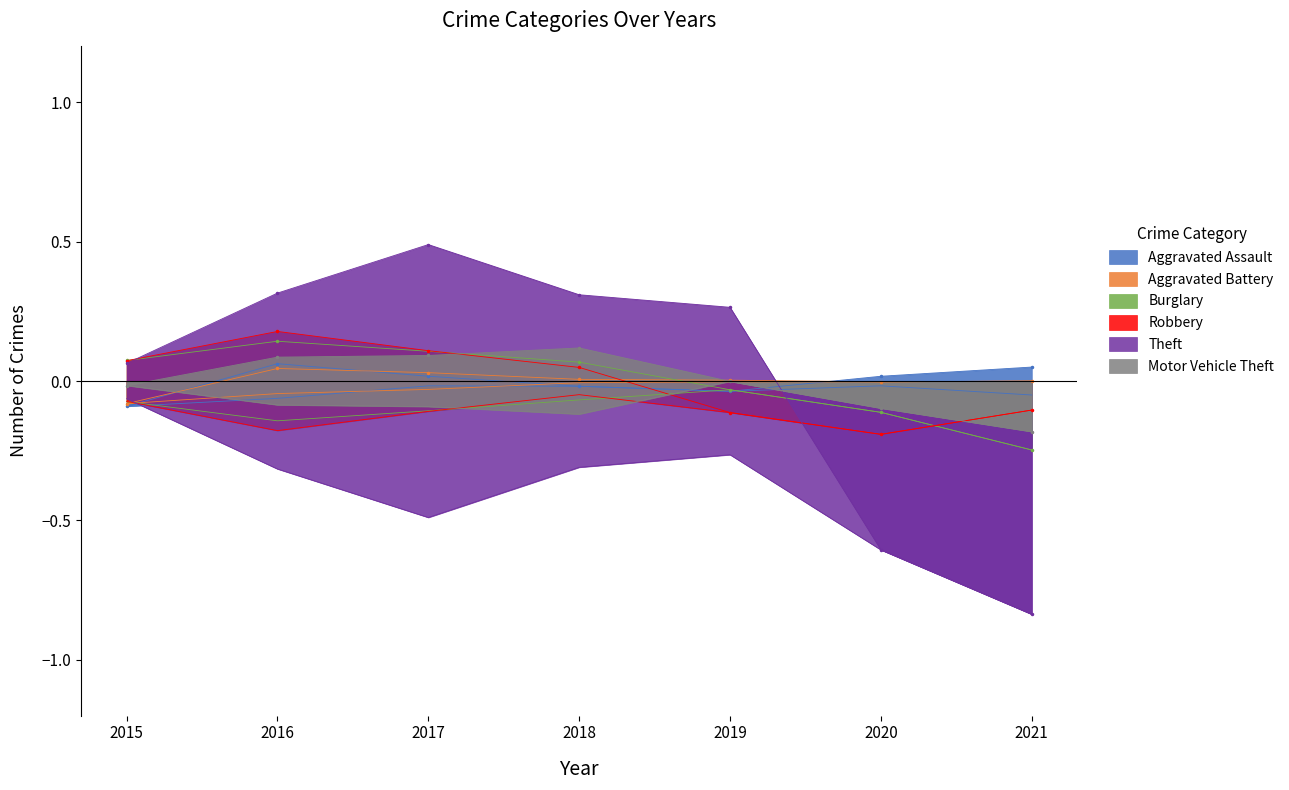

Reading left to right, list all the values displayed in this chart.

Aggravated Assault: -0.1	0.1	0.0	-0.0	-0.0	0.0	0.1
Aggravated Battery: -0.1	0.0	0.0	0.0	0.0	-0.0	0.0
Burglary: 0.1	0.1	0.1	0.1	-0.0	-0.1	-0.2
Robbery: 0.1	0.2	0.1	0.0	-0.1	-0.2	-0.1
Theft: 0.1	0.3	0.5	0.3	0.3	-0.6	-0.8
Motor Vehicle Theft: -0.0	0.1	0.1	0.1	-0.0	-0.1	-0.2